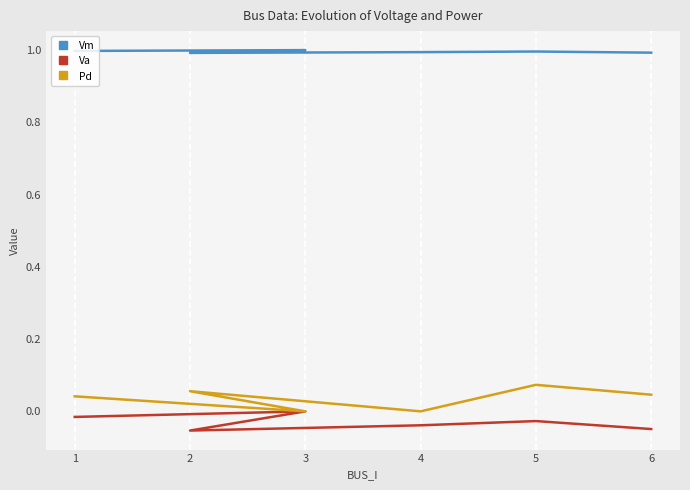

List the labels in order of Va value, largest first.

3, 1, 5, 4, 6, 2